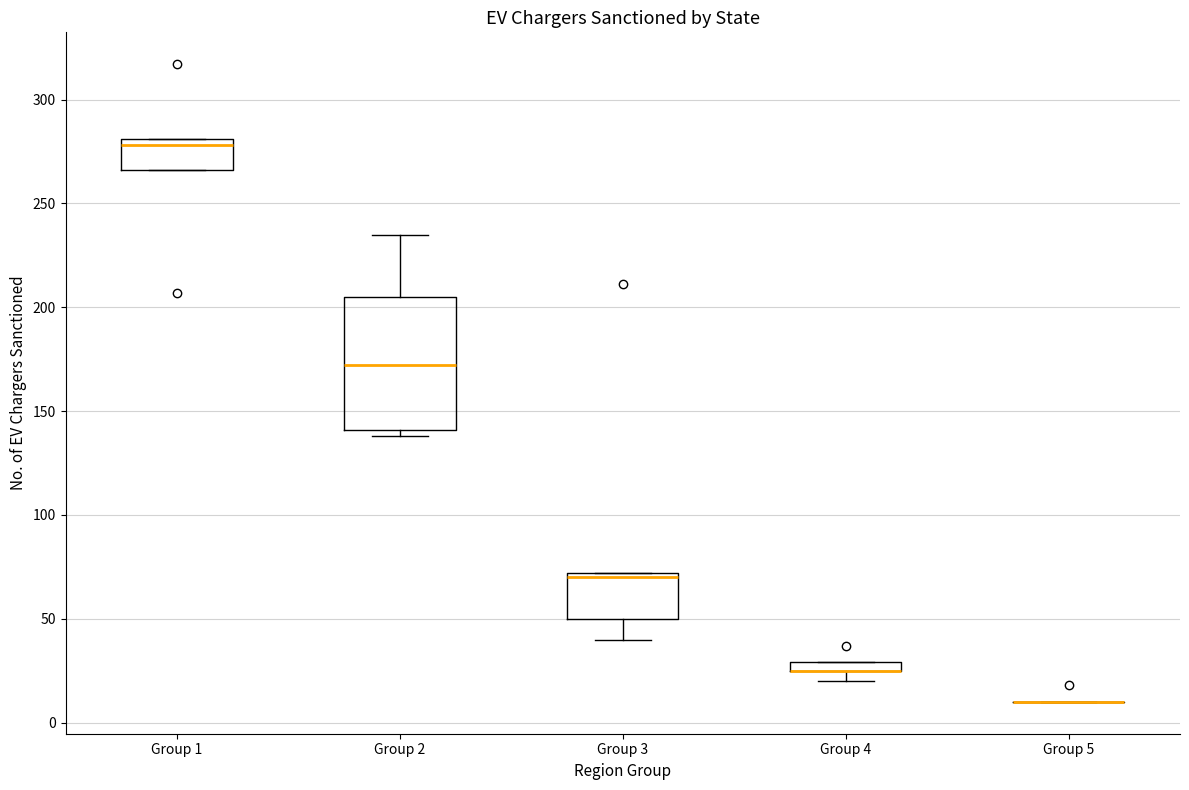

Where is the lower edge of the box for Group 4 on the y-axis? The values are not printed on the chart, so give them approximately, as read against the axis.

25